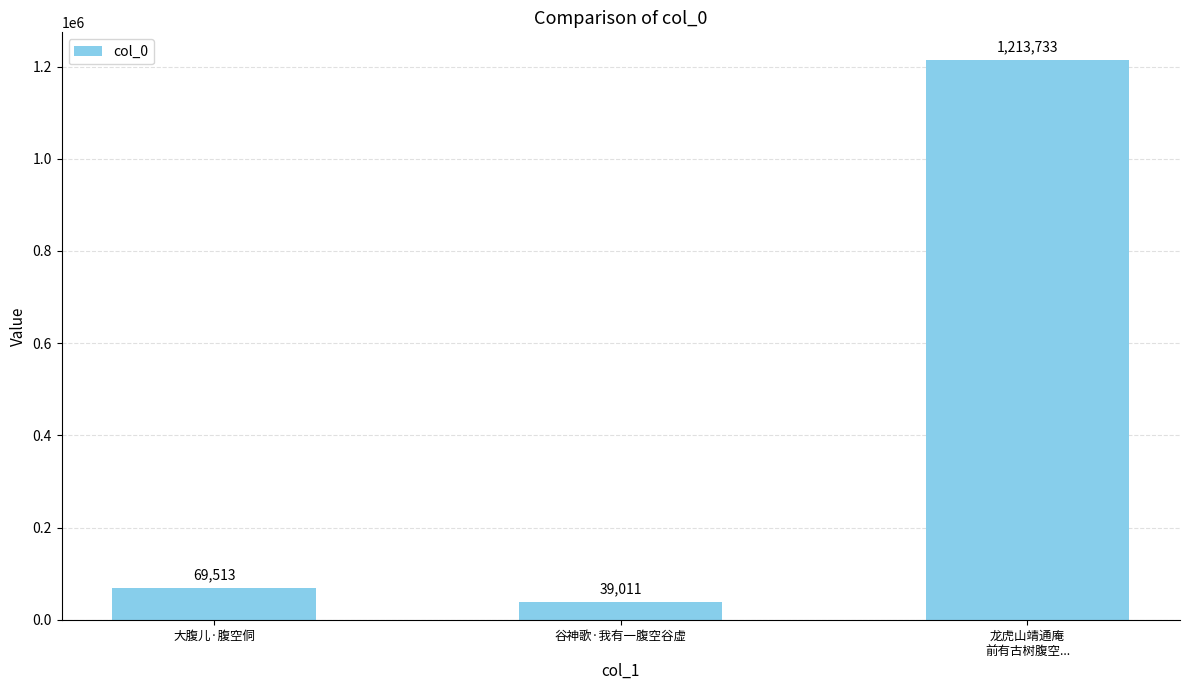

What is the ratio of the value at 龙虎山靖通庵
前有古树腹空... to the value at 大腹儿·腹空侗?

17.5